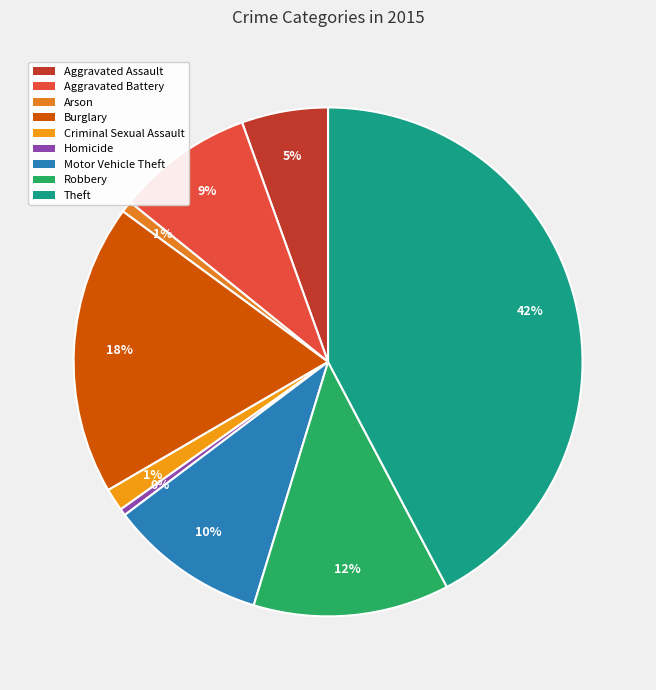

Is there a majority slice in this chart?

No